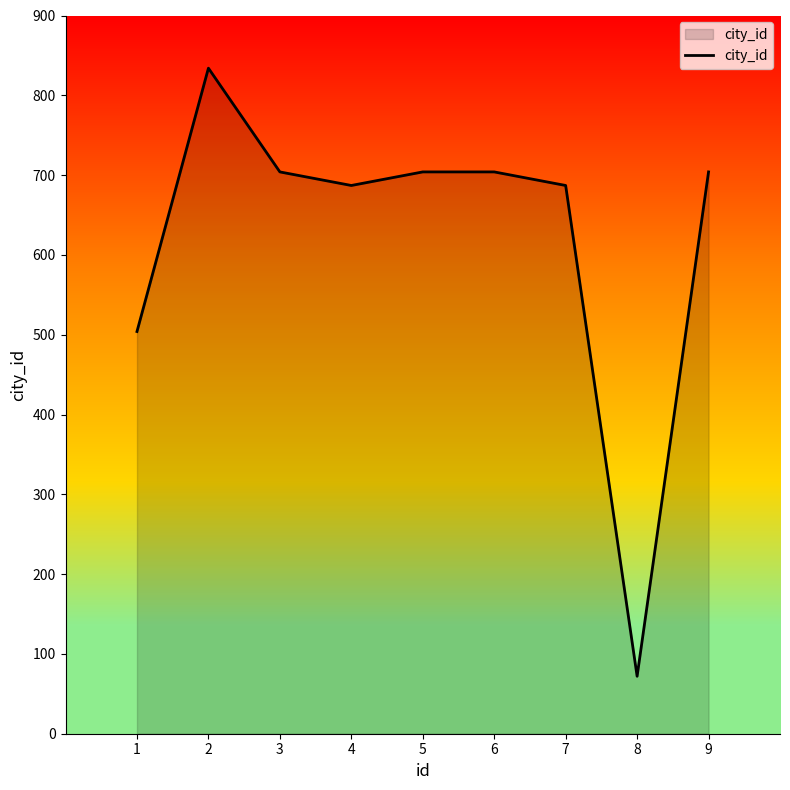

At which label is the value closest to 453?

1